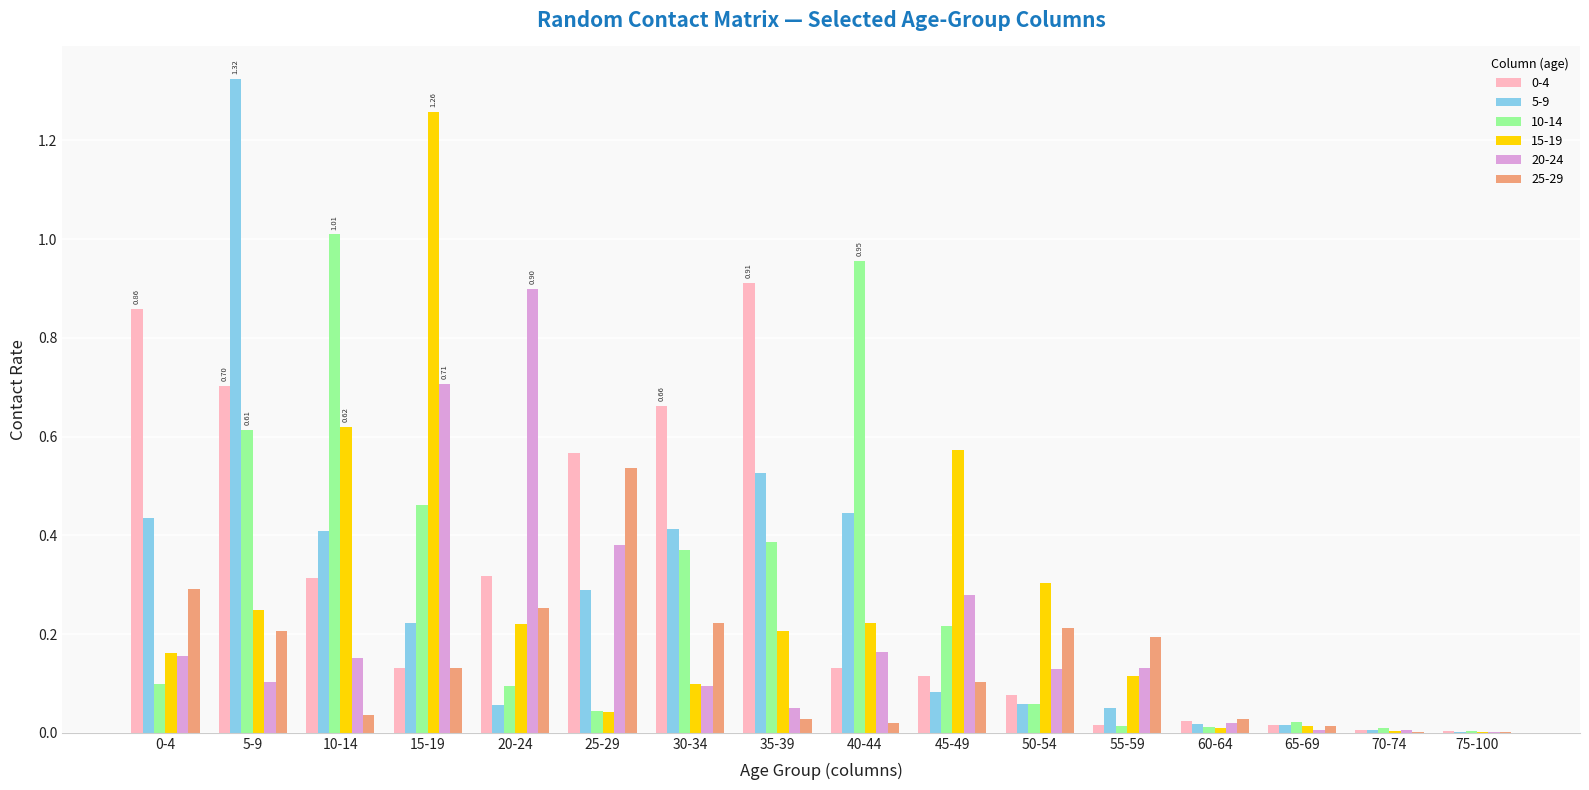

What is the total value across all series at 30-34?

1.9